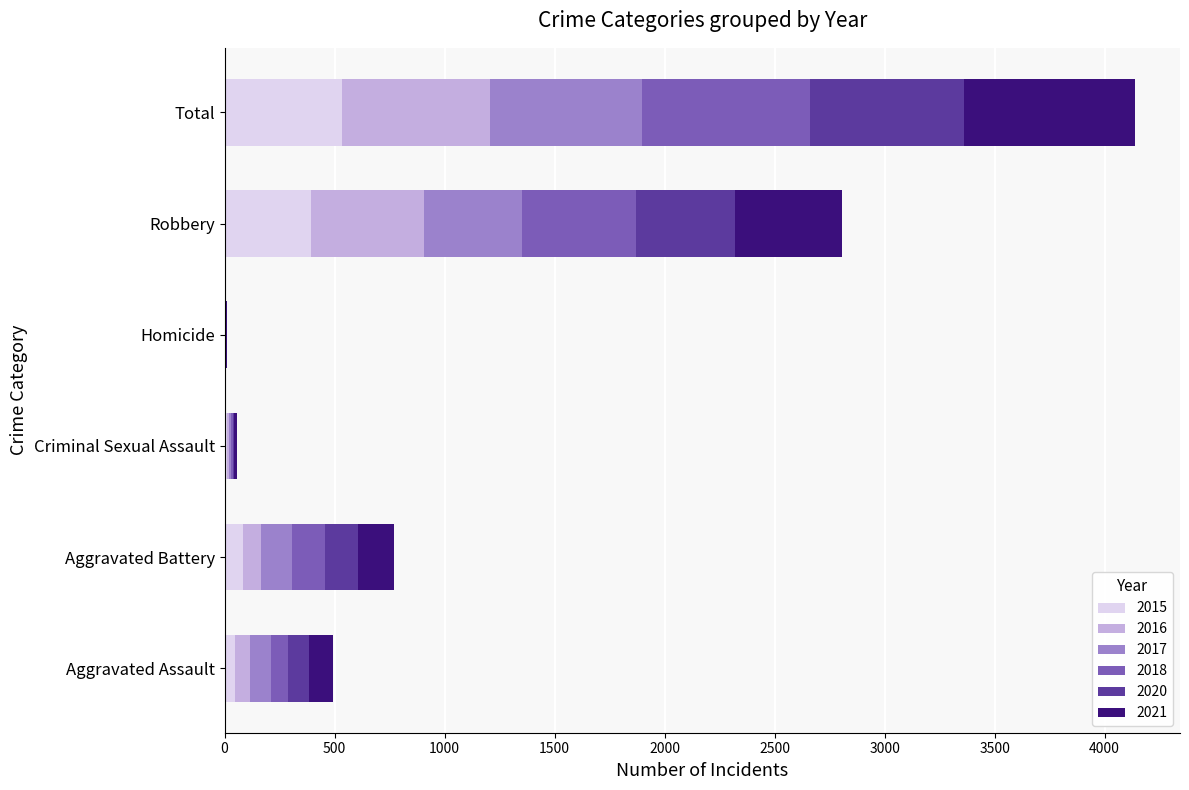

At which category is the sum across all series the highest?

Total